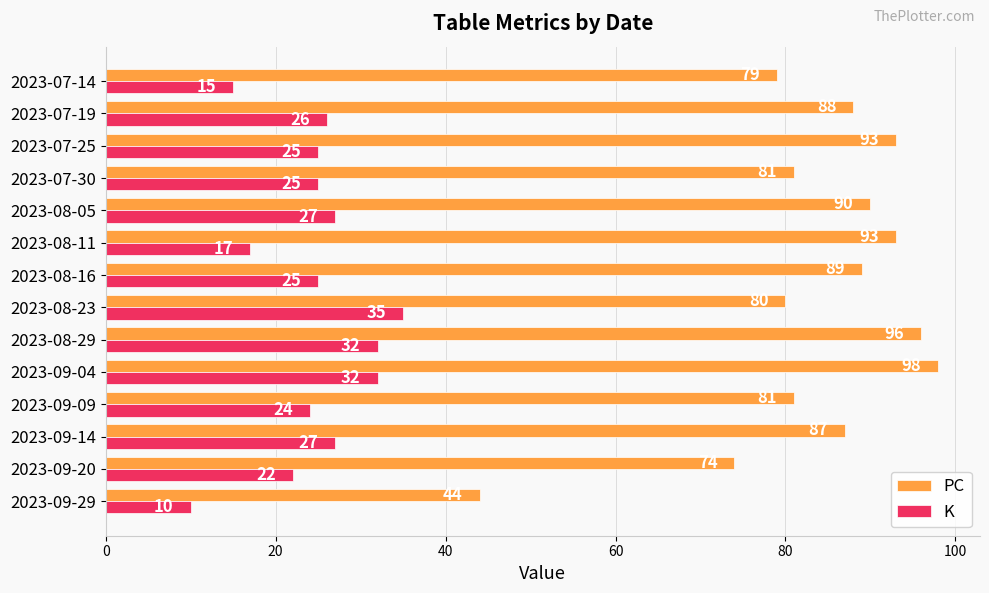

What is the highest value of the PC series?

98